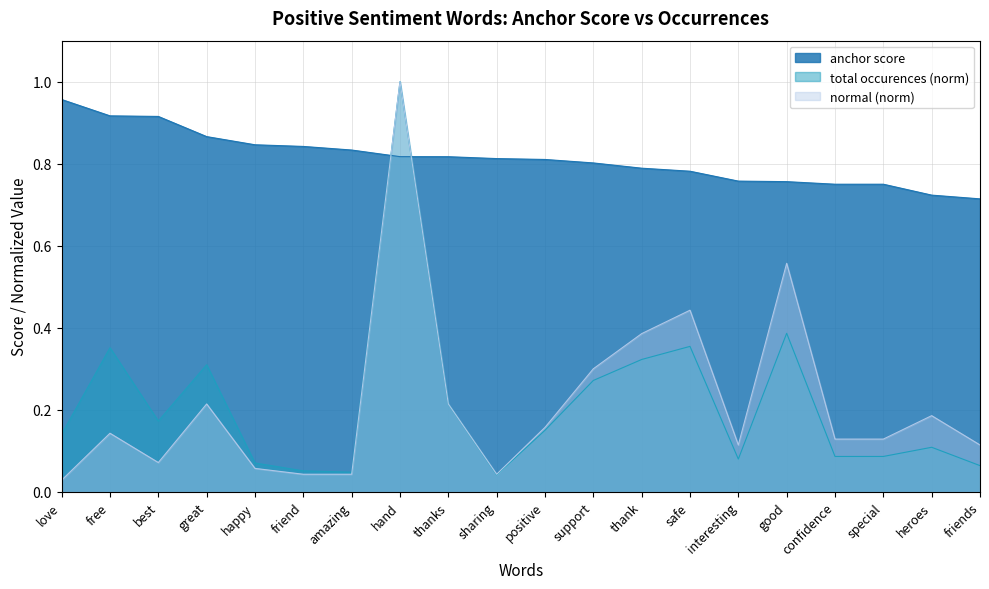

Reading left to right, extract all data points from this chart.

anchor score: love=1.0	free=0.9	best=0.9	great=0.9	happy=0.8	friend=0.8	amazing=0.8	hand=0.8	thanks=0.8	sharing=0.8	positive=0.8	support=0.8	thank=0.8	safe=0.8	interesting=0.8	good=0.8	confidence=0.8	special=0.8	heroes=0.7	friends=0.7
total occurences: love=0.1	free=0.4	best=0.2	great=0.3	happy=0.1	friend=0.1	amazing=0.0	hand=1.0	thanks=0.2	sharing=0.0	positive=0.2	support=0.3	thank=0.3	safe=0.4	interesting=0.1	good=0.4	confidence=0.1	special=0.1	heroes=0.1	friends=0.1
normal: love=0.0	free=0.1	best=0.1	great=0.2	happy=0.1	friend=0.0	amazing=0.0	hand=1.0	thanks=0.2	sharing=0.0	positive=0.2	support=0.3	thank=0.4	safe=0.4	interesting=0.1	good=0.6	confidence=0.1	special=0.1	heroes=0.2	friends=0.1